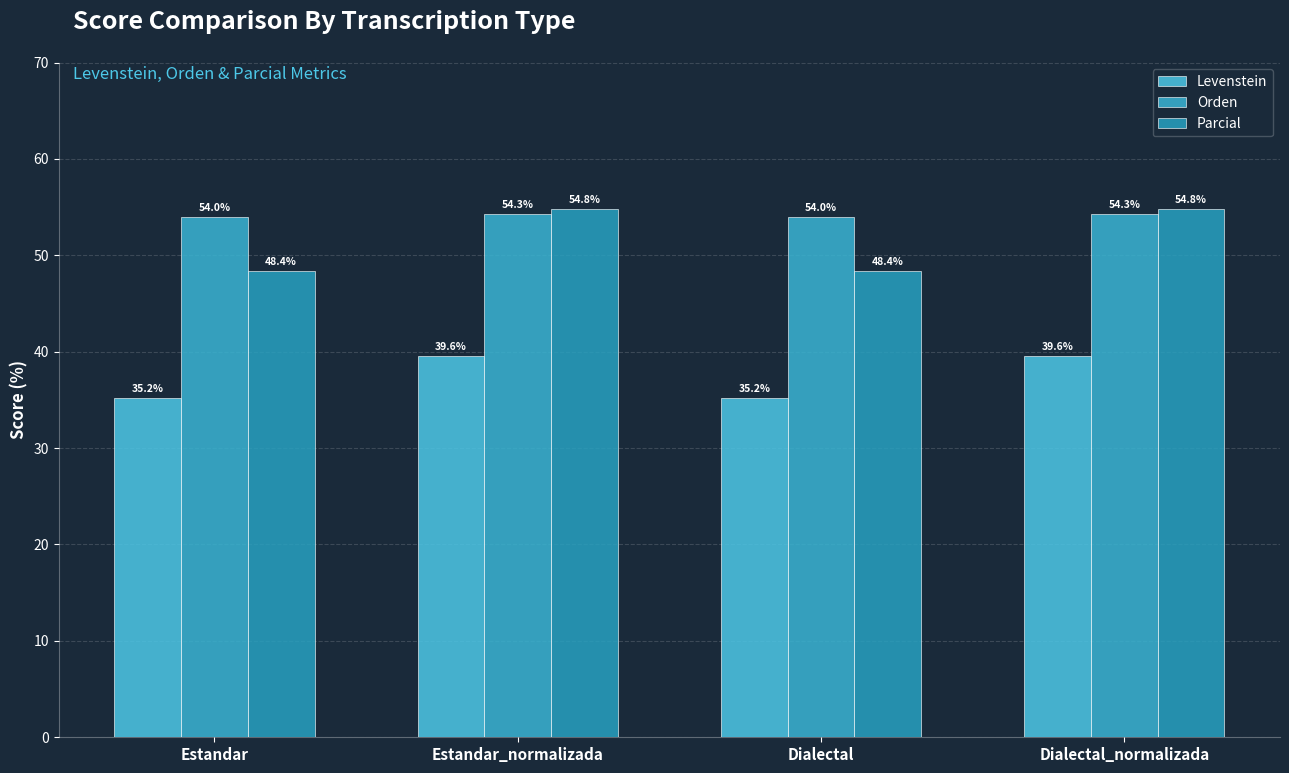

How many distinct data groups are displayed?

3